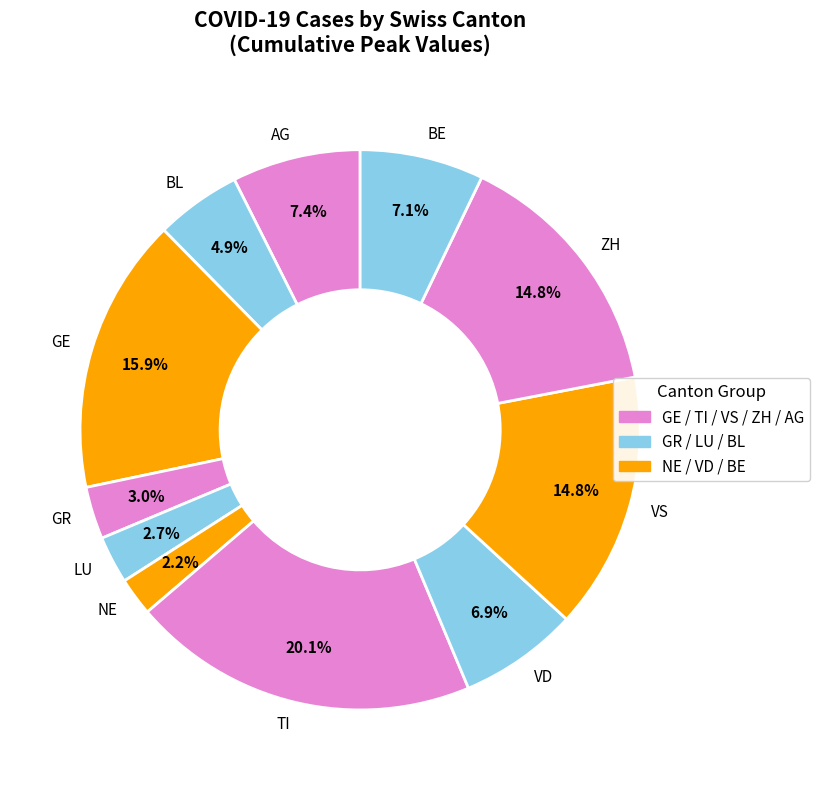

What portion of the pie excludes BL?

95.1%